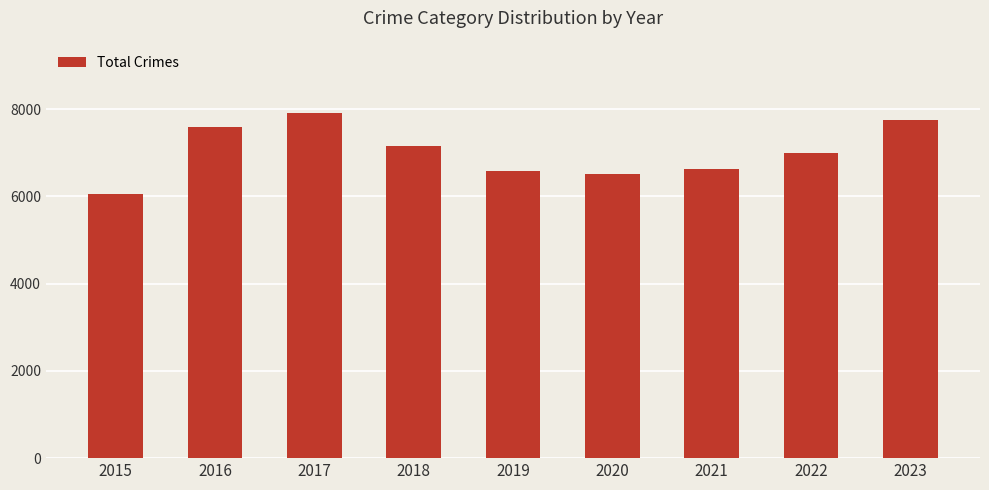

What is the difference between the maximum and minimum values?

1869